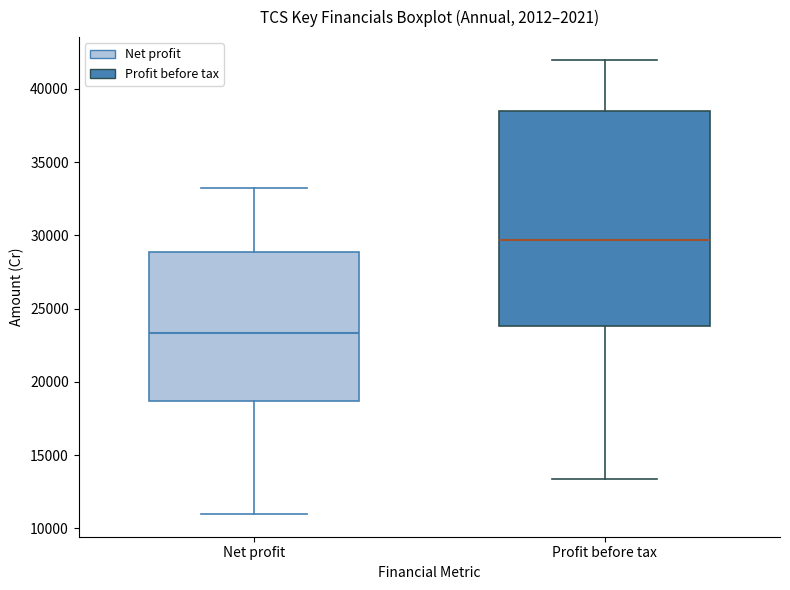

Where does the median line of the box for Net profit sit on the y-axis? The values are not printed on the chart, so give them approximately, as read against the axis.

23500